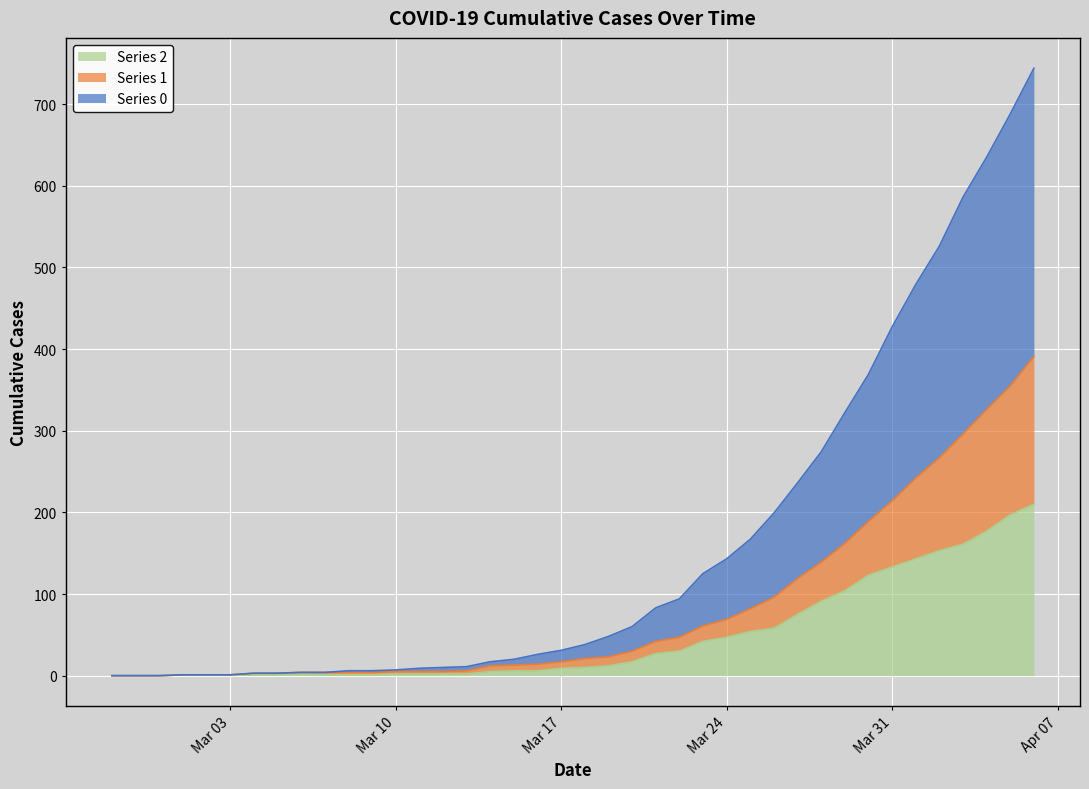

True or false: 2 and 1 intersect in this chart.

False